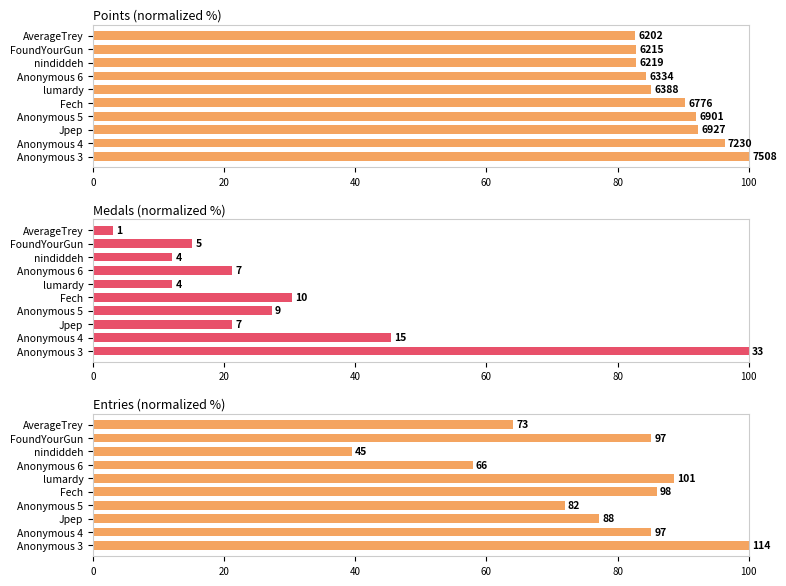

The value of Medals at nindiddeh is 15.8. True or false?

False